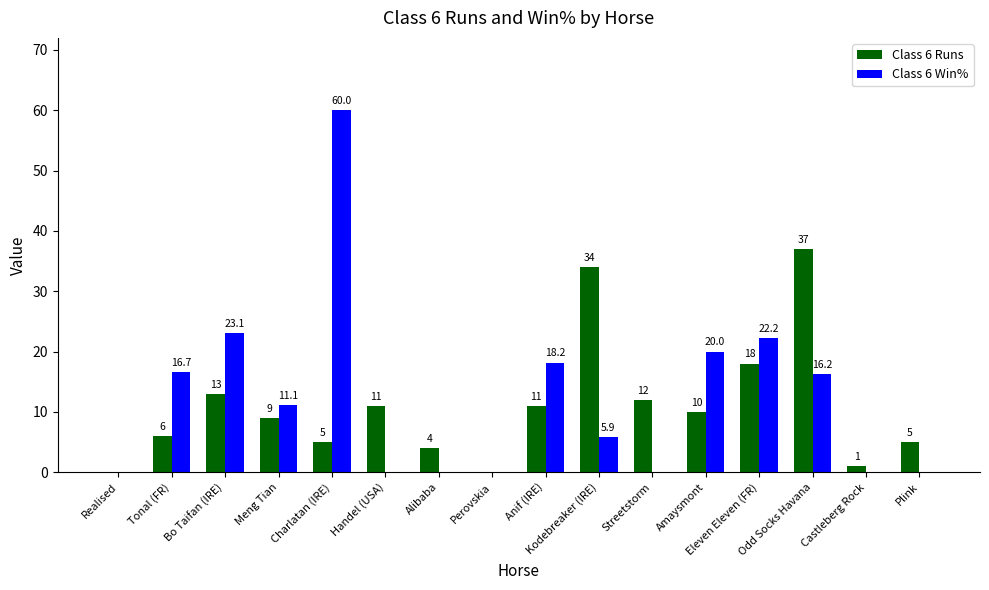

What is the maximum value for Class 6 Runs?

37.0